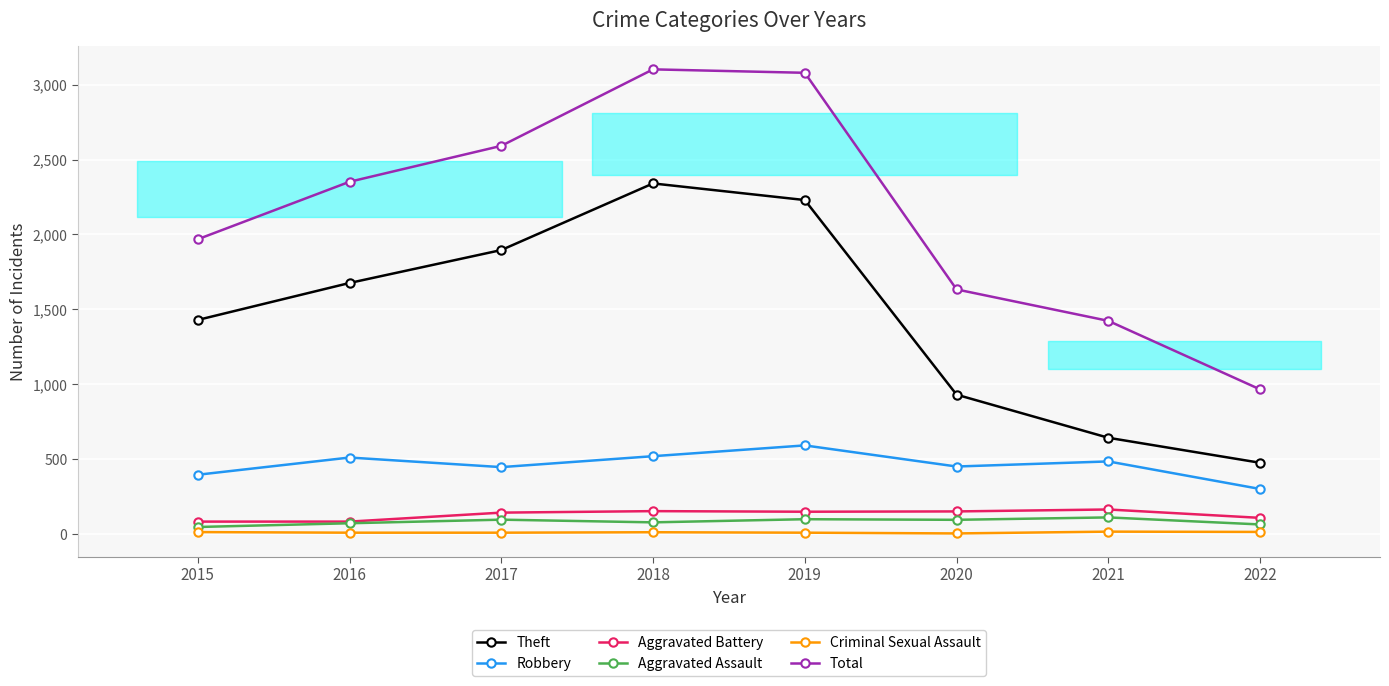

Reading right to left, extract all data points from this chart.

Theft: 475	642	930	2230	2341	1896	1676	1429
Robbery: 300	484	450	591	519	446	510	395
Aggravated Battery: 107	163	150	148	152	142	82	82
Aggravated Assault: 63	110	94	98	77	95	71	46
Criminal Sexual Assault: 13	15	3	8	11	8	8	12
Total: 965	1423	1633	3080	3103	2592	2352	1968